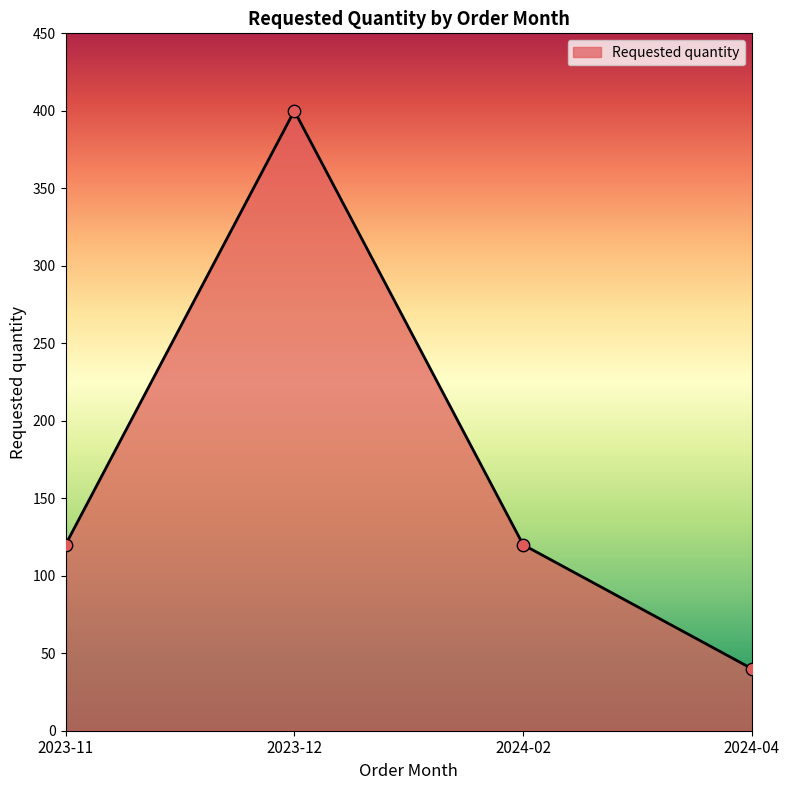

What is the change in value from 2024-02 to 2024-04?

-80